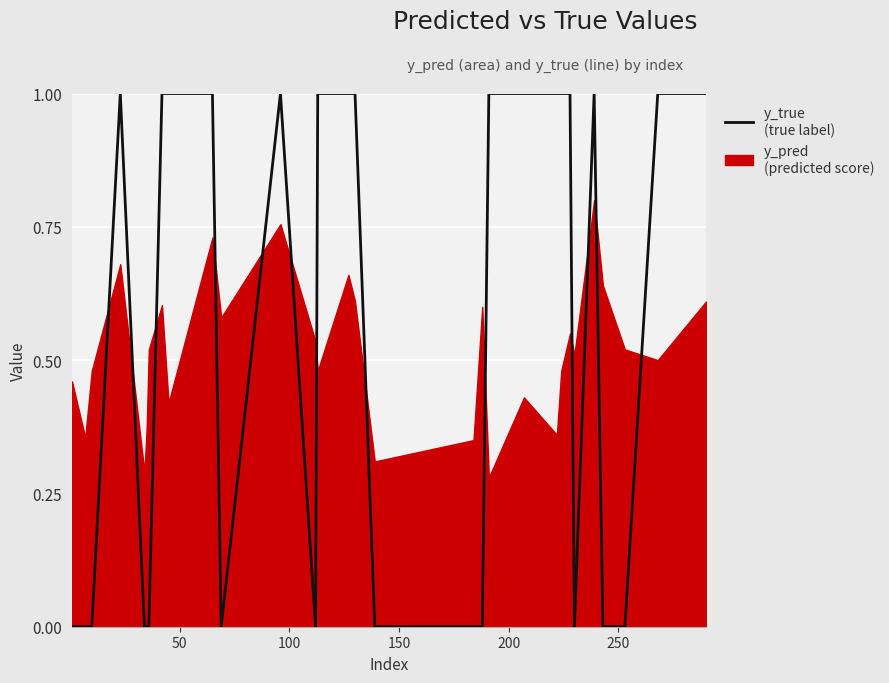

How many lines are shown in the chart?

1